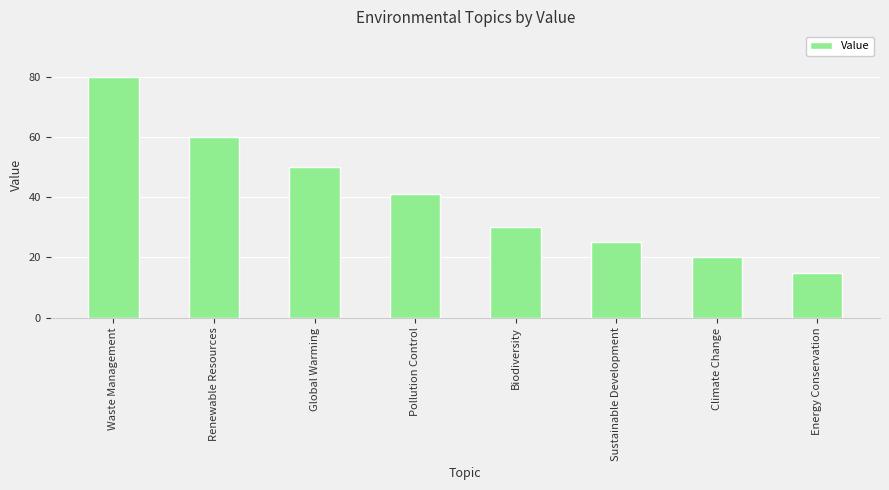

At which category does the chart reach its peak across all series?

Waste Management